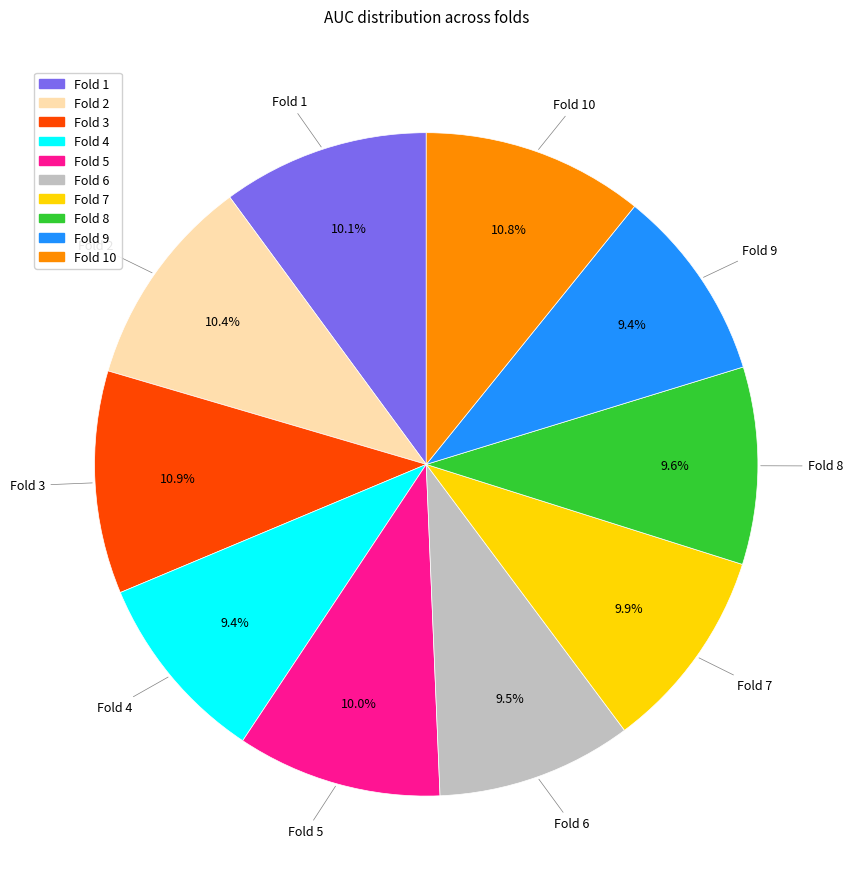

Is there a majority slice in this chart?

No